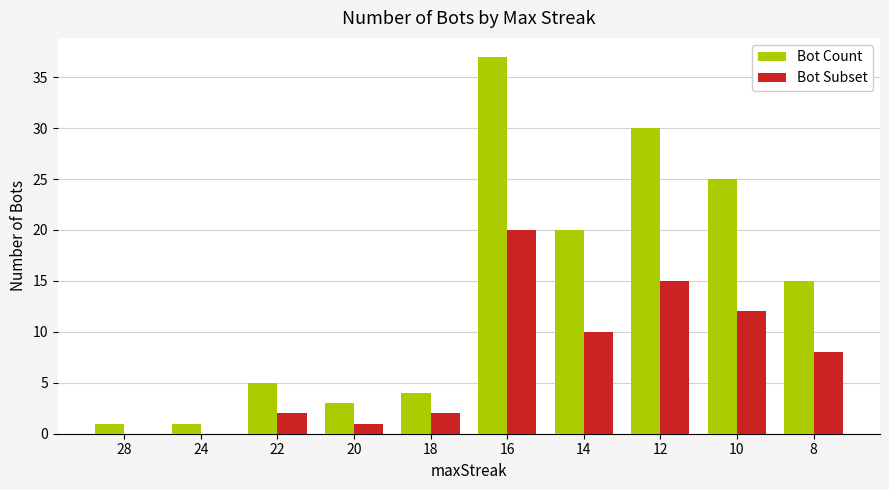

Reading right to left, what are all the values shown in this chart?

Bot Count: 15	25	30	20	37	4	3	5	1	1
Bot Subset: 8	12	15	10	20	2	1	2	0	0